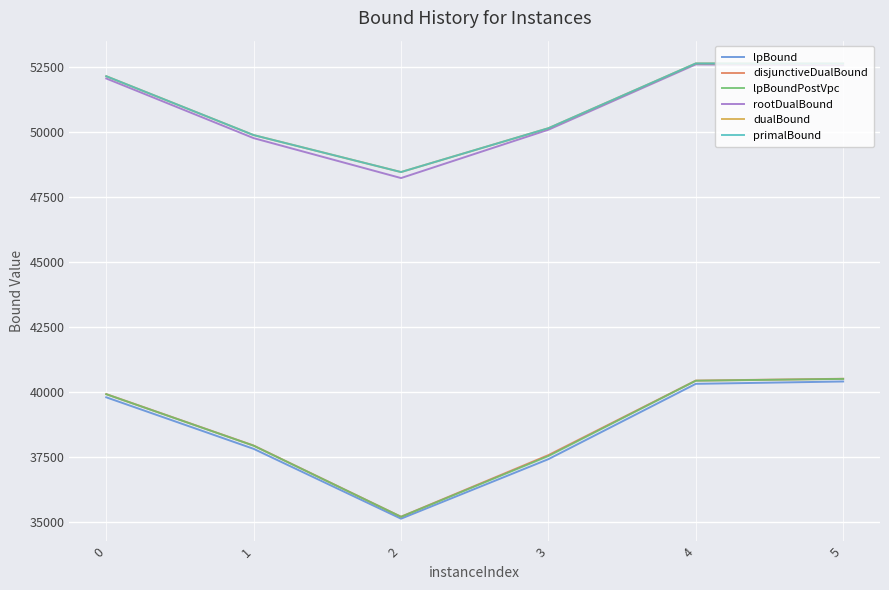

Does the chart display data point markers on the line(s)?

No